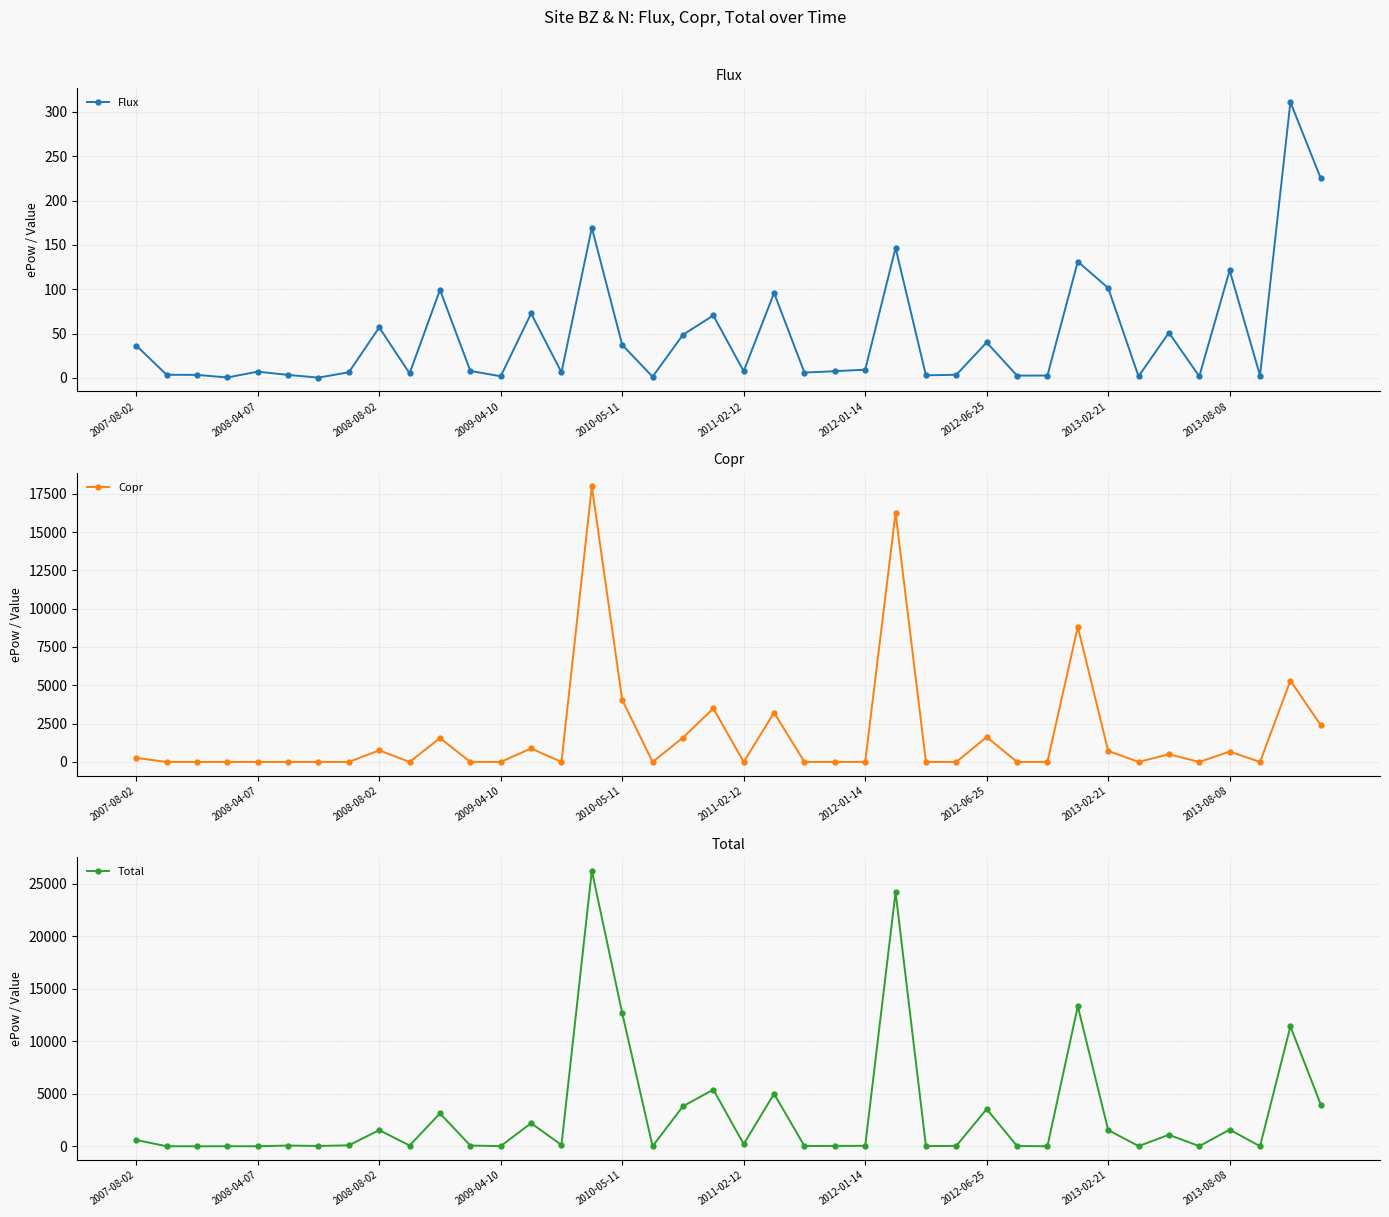

How many data points in Total are less than 89?

20